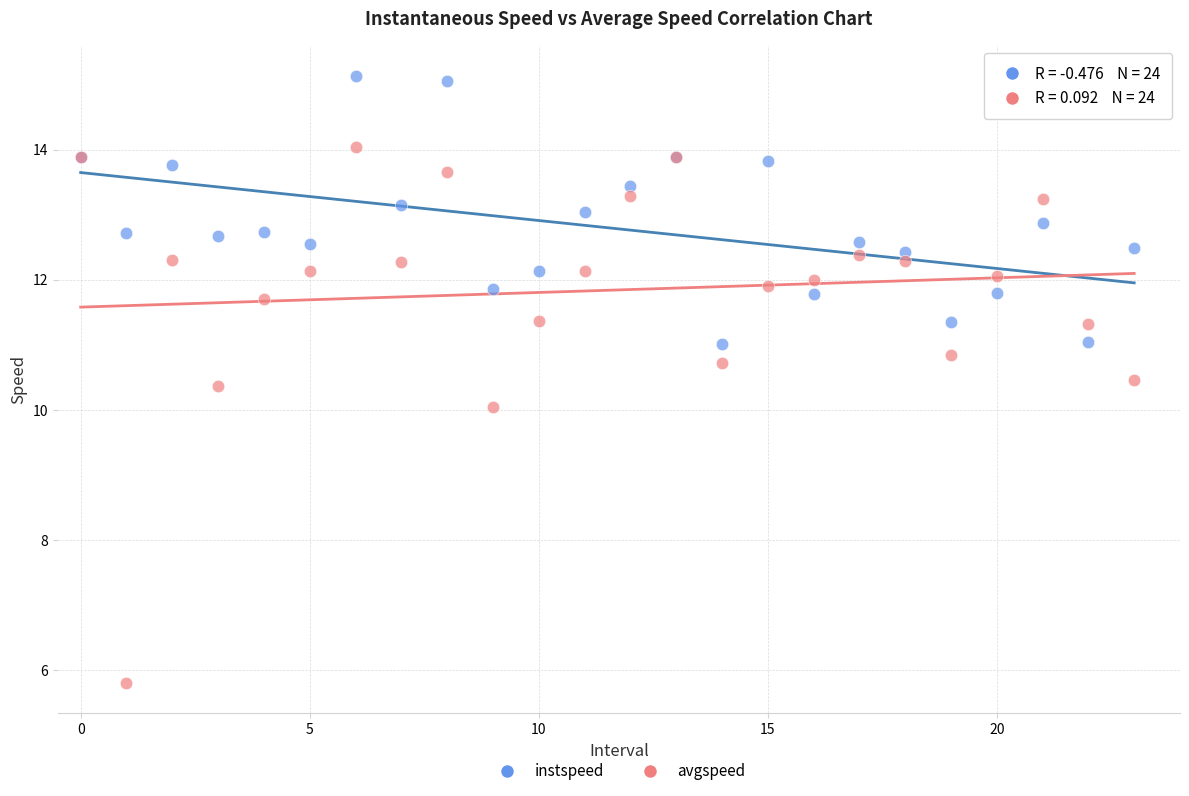

Which series reaches the maximum Y coordinate?

instspeed